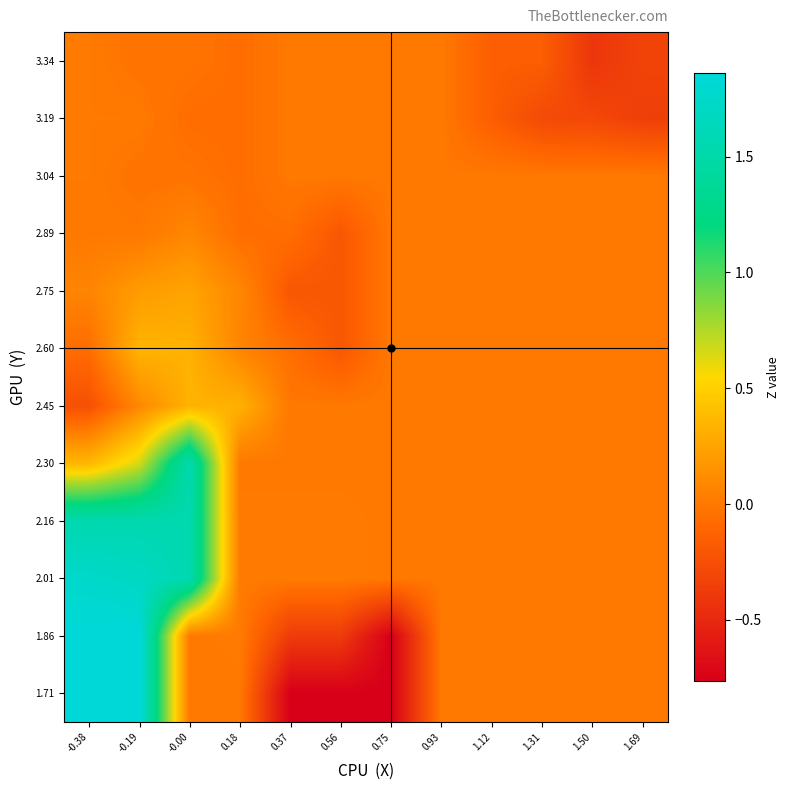

Rank the series by their maximum value, from highest to lowest.

1.71, 1.86, 2.01, 2.16, 2.30, 2.60, 2.45, 2.75, 2.89, 3.04, 3.19, 3.34